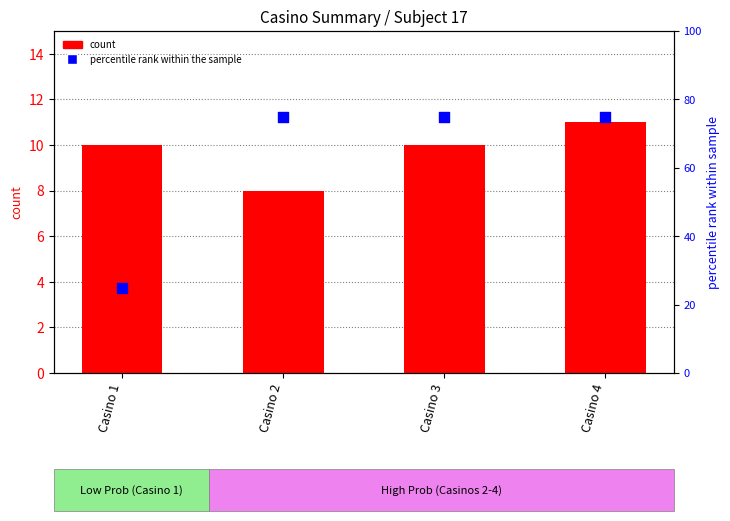

Which series has the largest total across all categories?

percentile rank within the sample